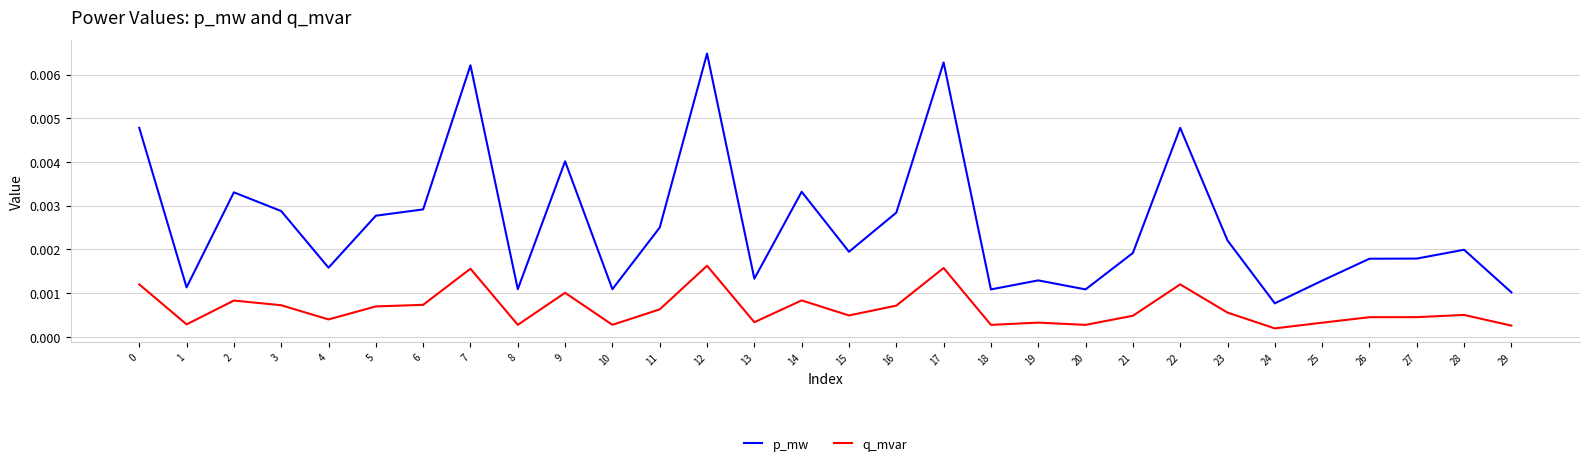

Which series has the widest spread of values?

p_mw